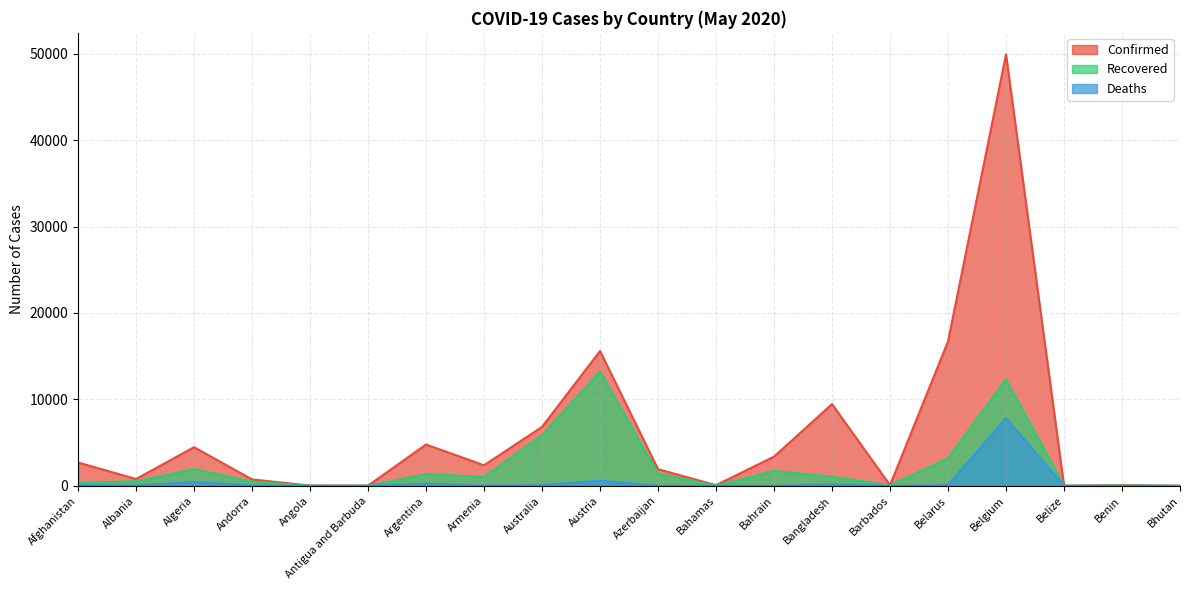

What is the label of the 14th point from the right?

Argentina